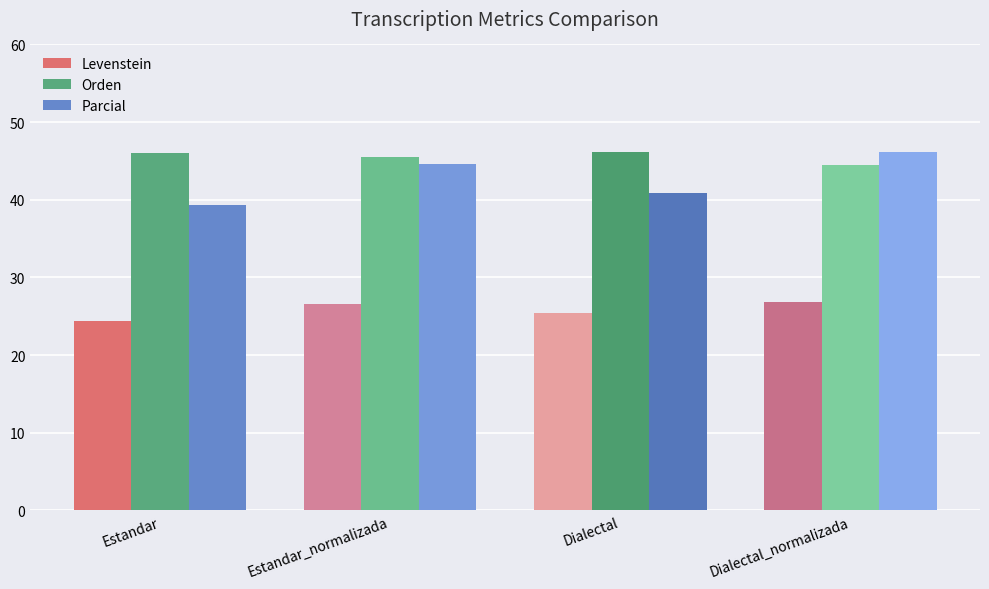

What are all the series names shown in the legend?

Levenstein, Orden, Parcial